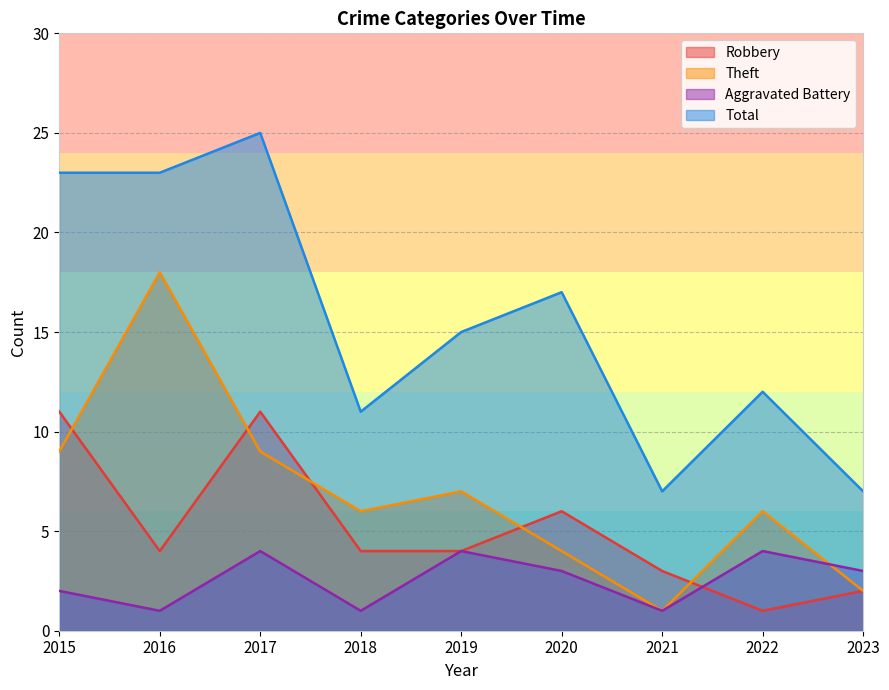

What is the total value across all series at 2020?

30